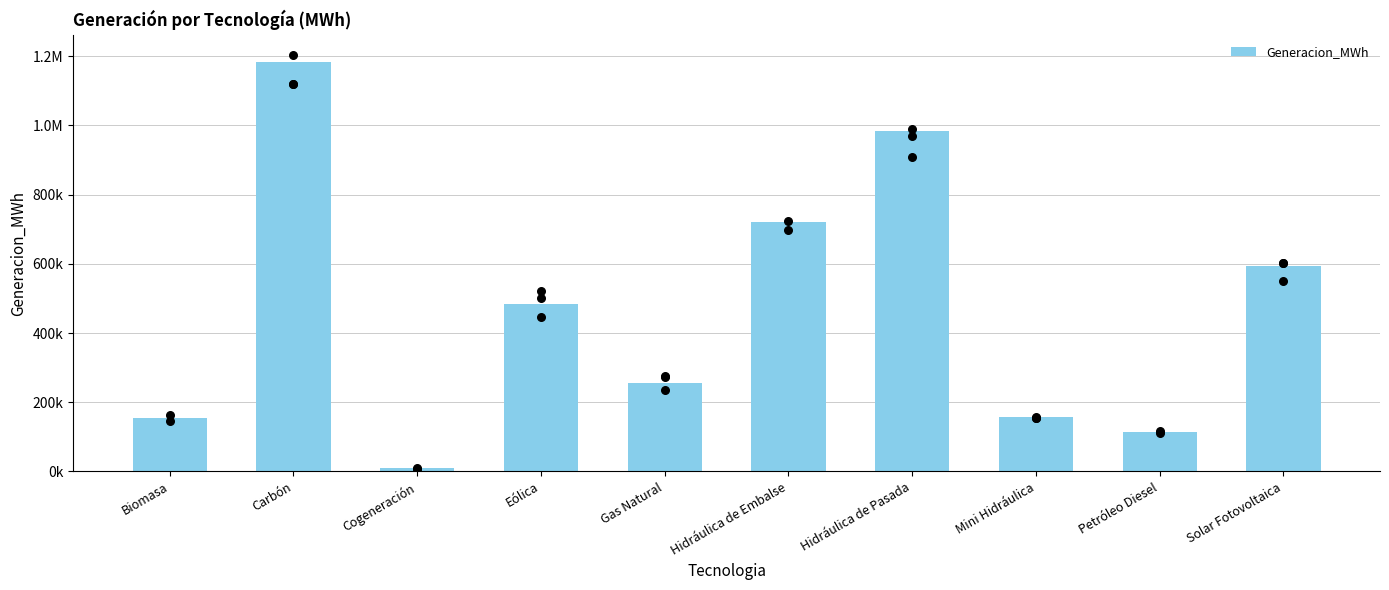

Approximately how many times larger is the value at Hidráulica de Pasada compared to Biomasa?

6.4